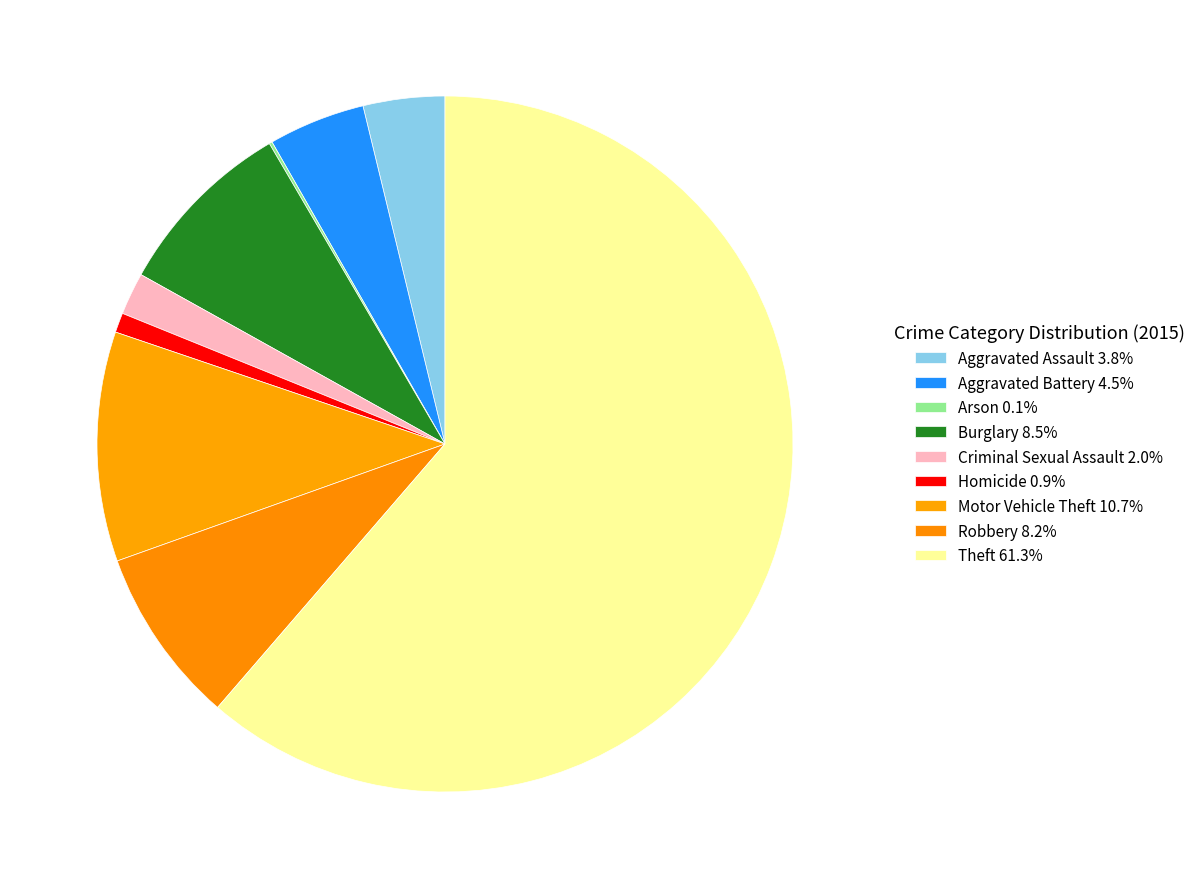

How many segments does this pie chart have?

9